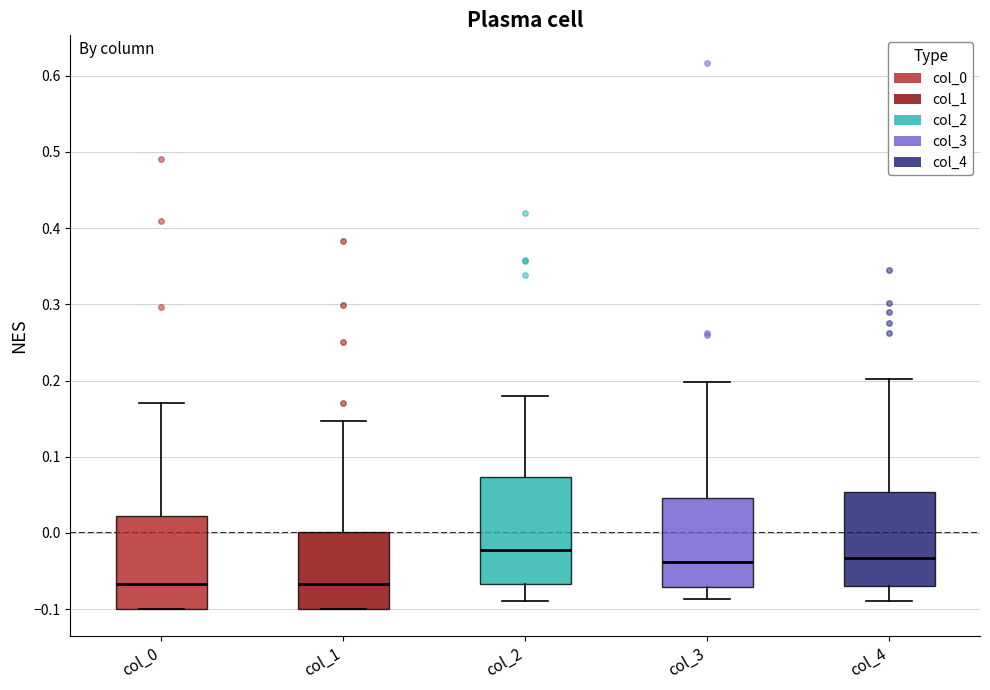

Which box is the tallest, from its lower edge to its upper edge?

col_2